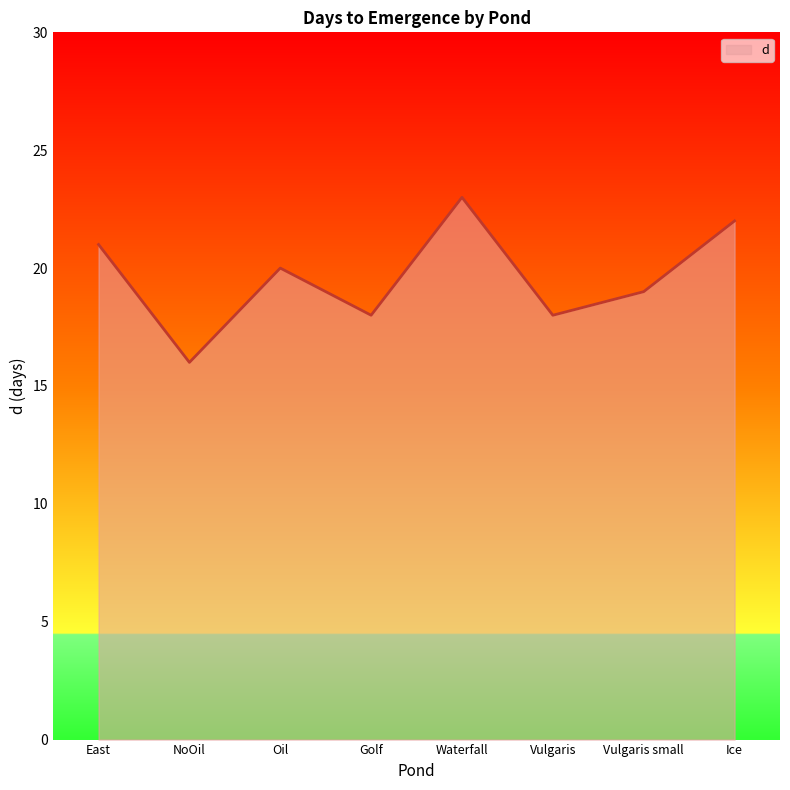

What is the difference between the second highest and minimum values?

6